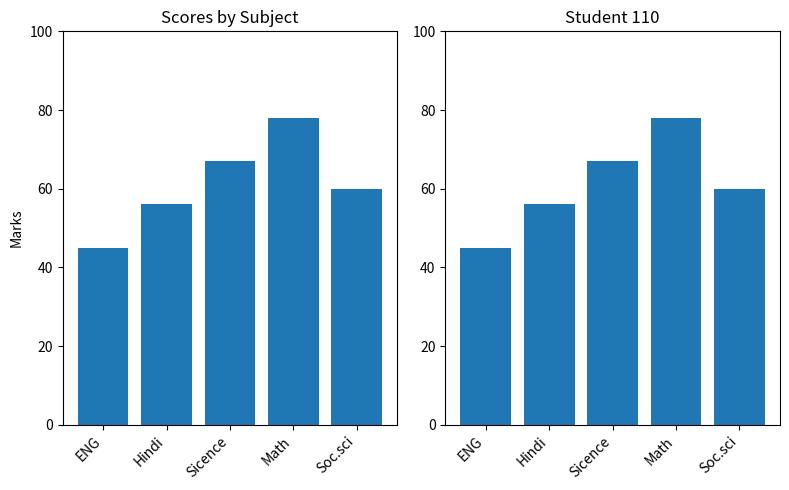

What is the difference between the second highest and minimum values?

22